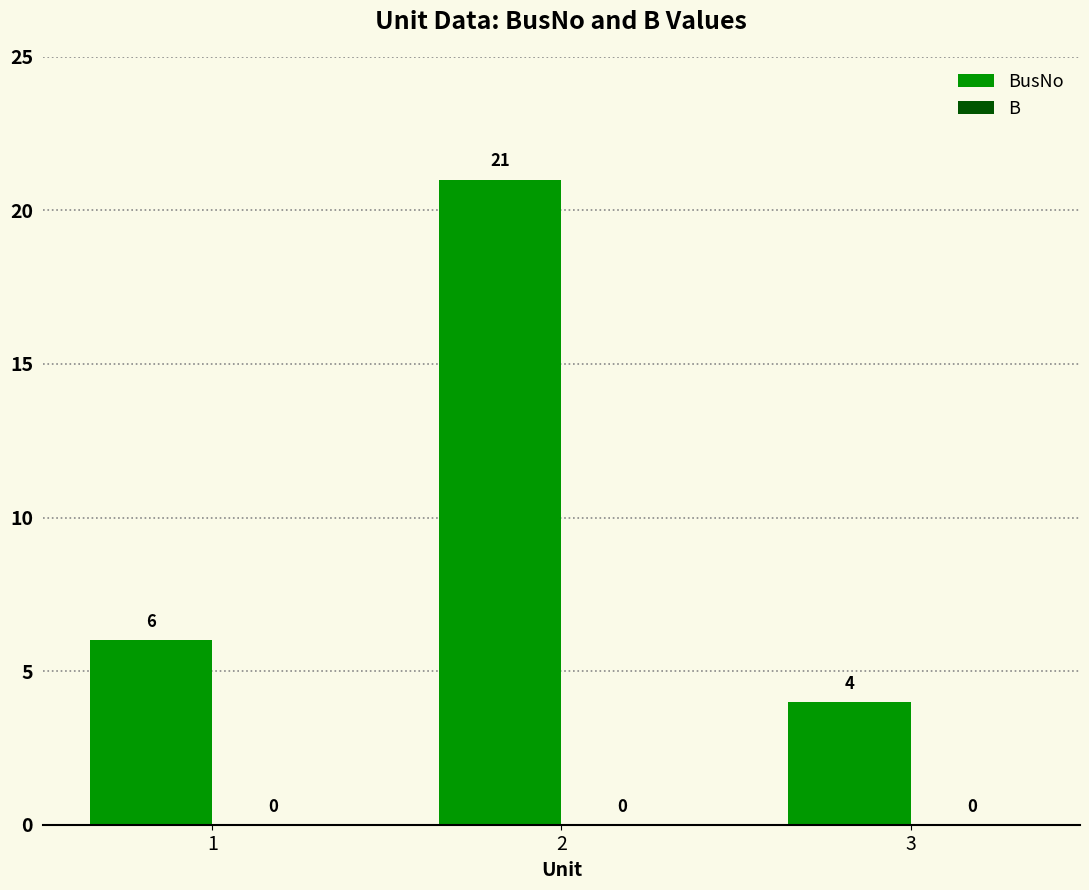

Rank the categories by value from highest to lowest.

2, 1, 3